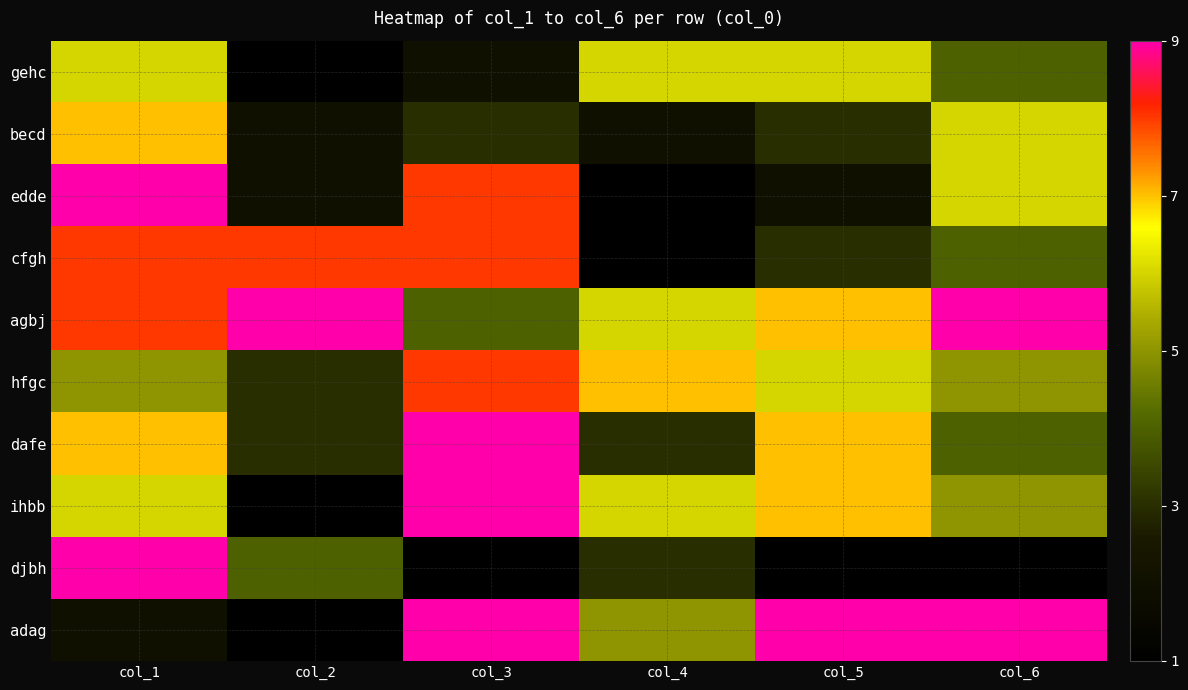

Which series has the largest total across all categories?

agbj